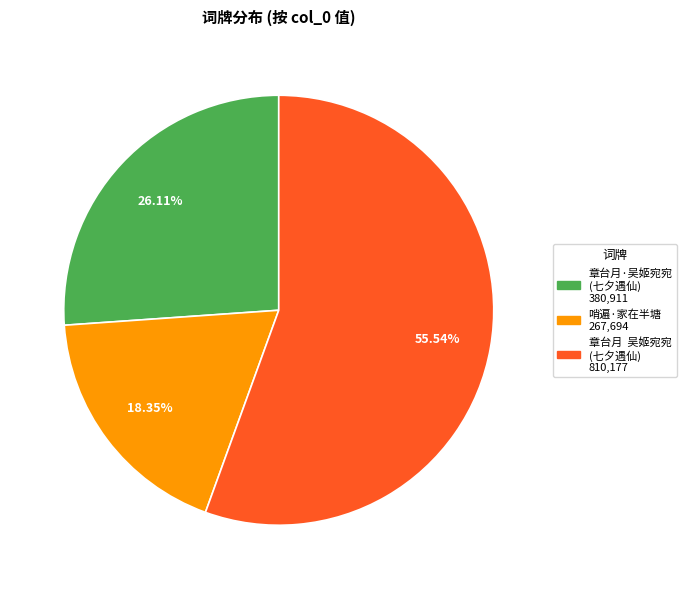

What is the smallest slice in the pie chart?

哨遍·家在半塘 267,694